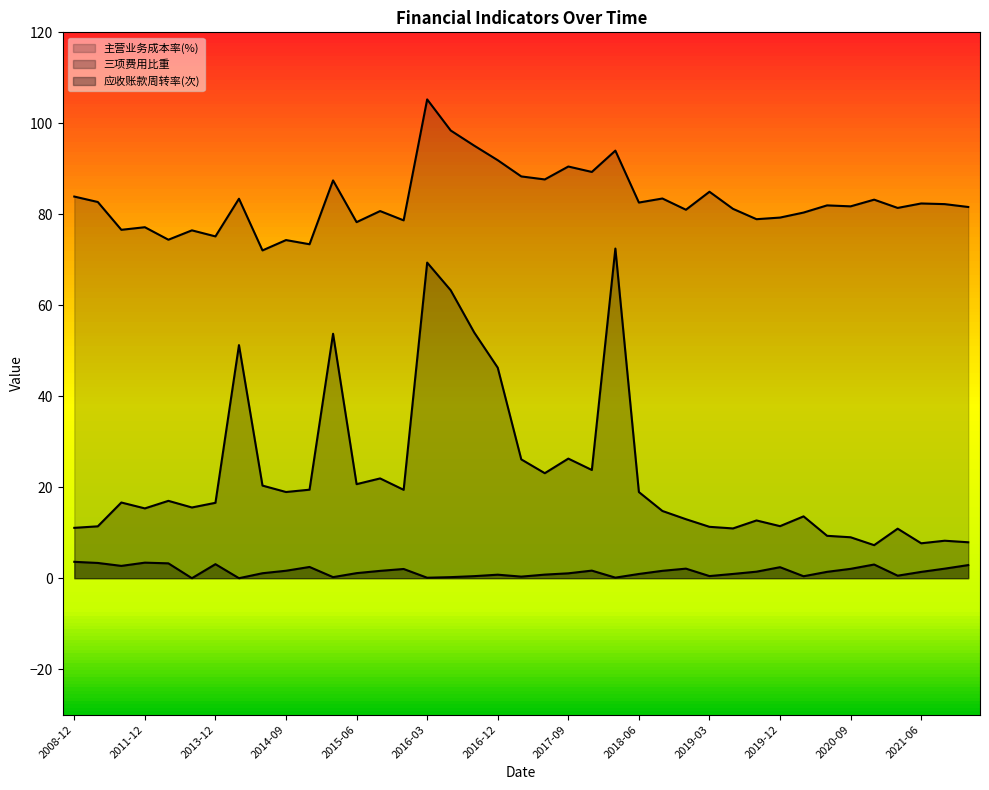

How many data points does each series have?

39